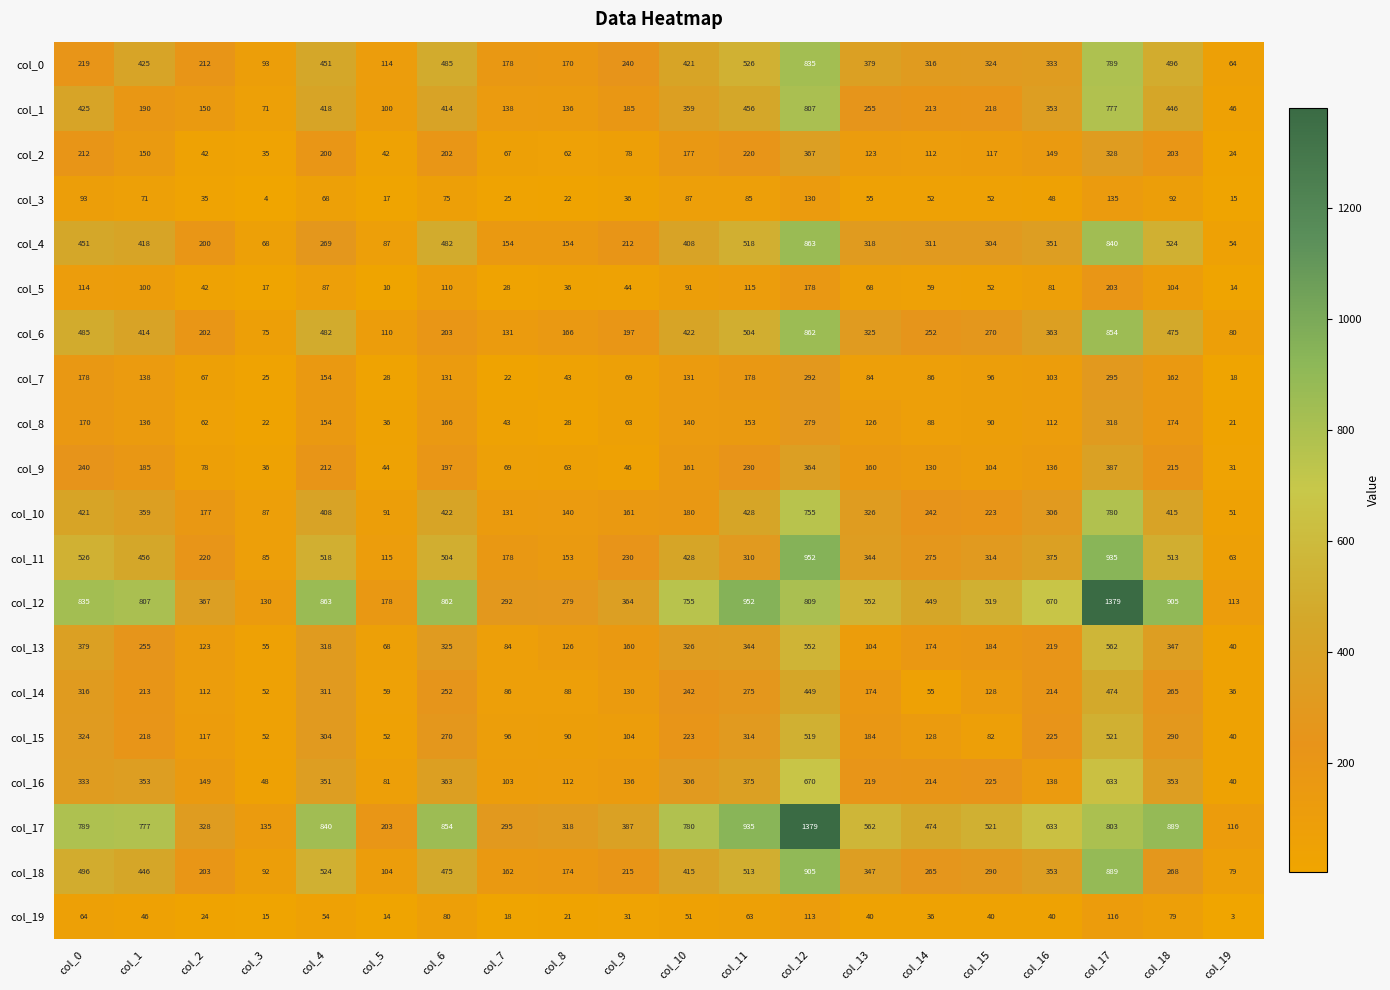

Is it true that col_1 equals 456 at col_11?

True